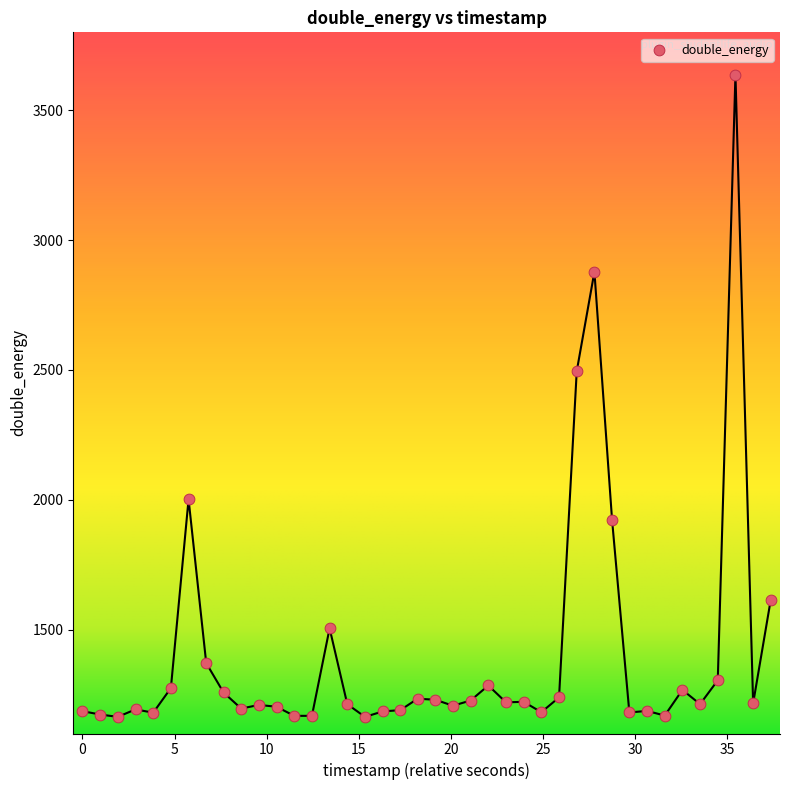

What Y value in the scatter plot is closest to 2400?

2495